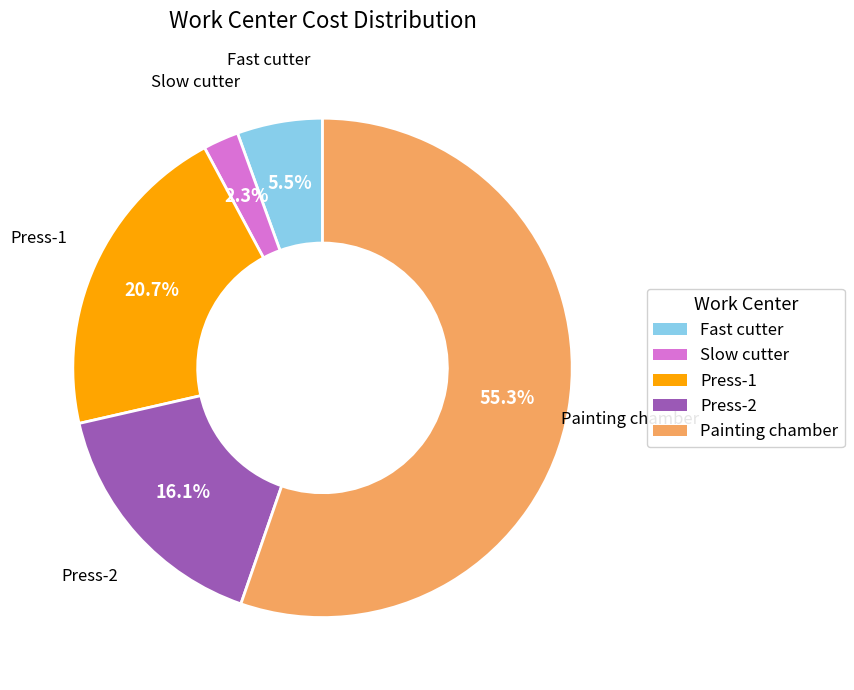

Which slice is the smallest?

Slow cutter